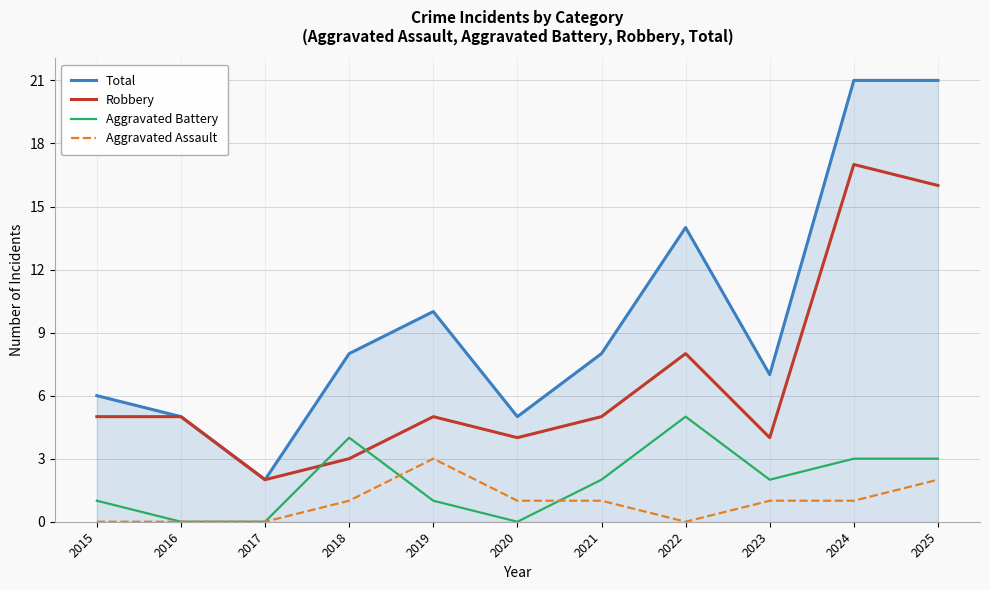

Reading left to right, what are all the values shown in this chart?

Total: 6	5	2	8	10	5	8	14	7	21	21
Robbery: 5	5	2	3	5	4	5	8	4	17	16
Aggravated Battery: 1	0	0	4	1	0	2	5	2	3	3
Aggravated Assault: 0	0	0	1	3	1	1	0	1	1	2